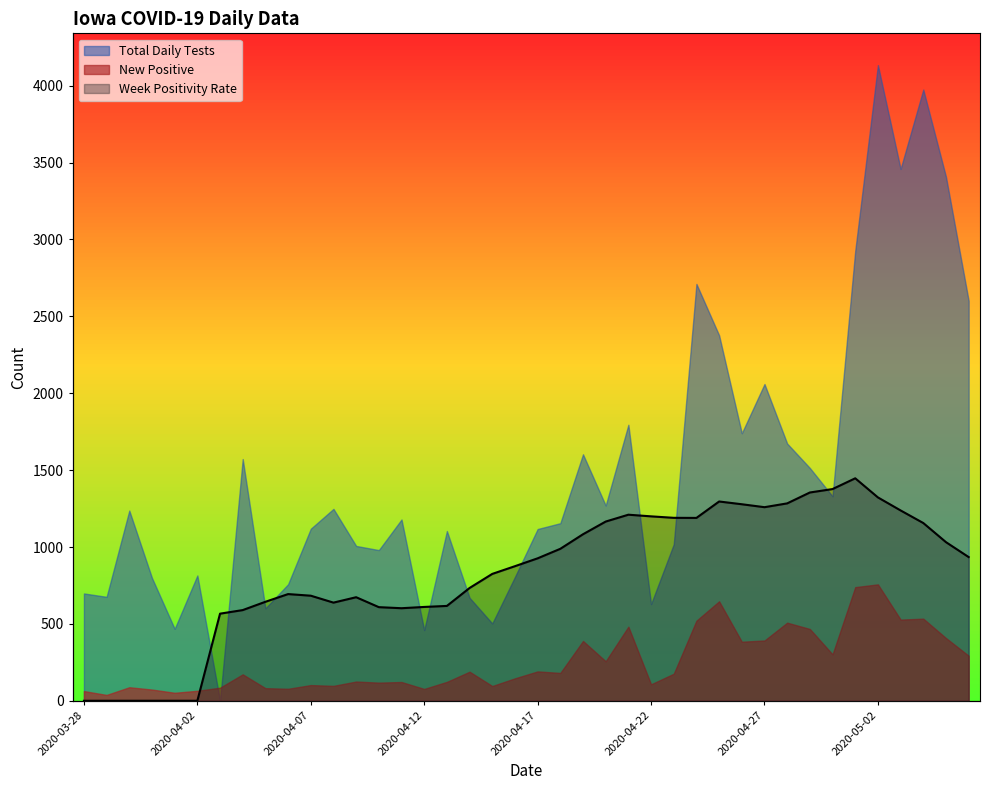

How many data points are above 0?

34